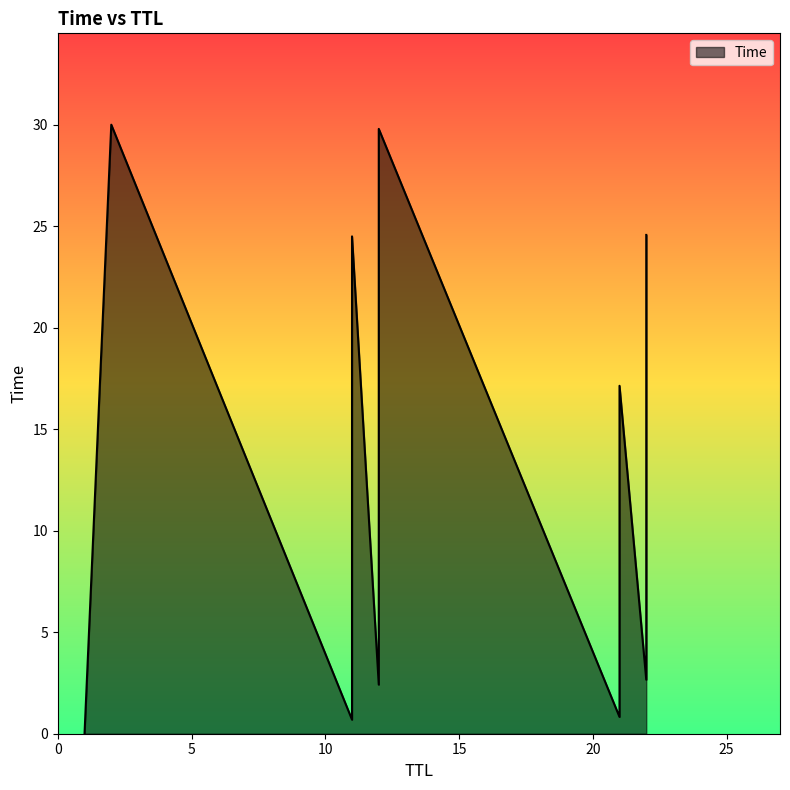

At which label is the value closest to 15?

21